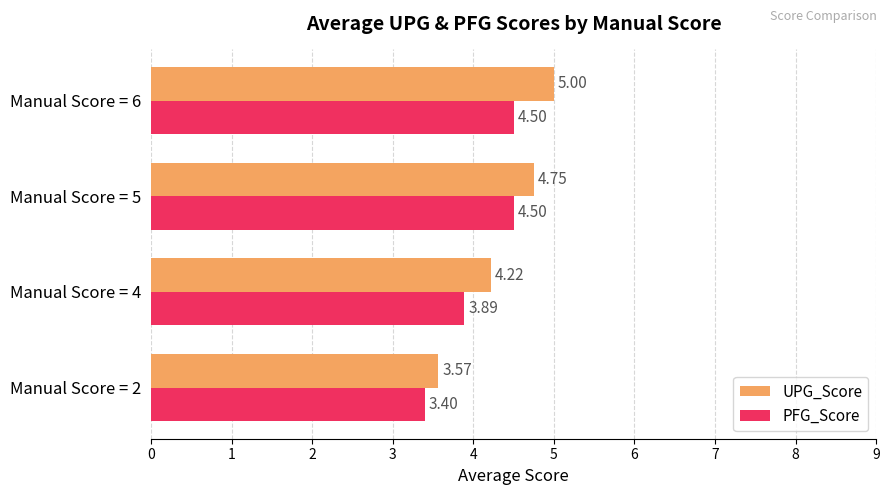

Rank the series at Manual Score = 5 from lowest to highest value.

PFG_Score, UPG_Score